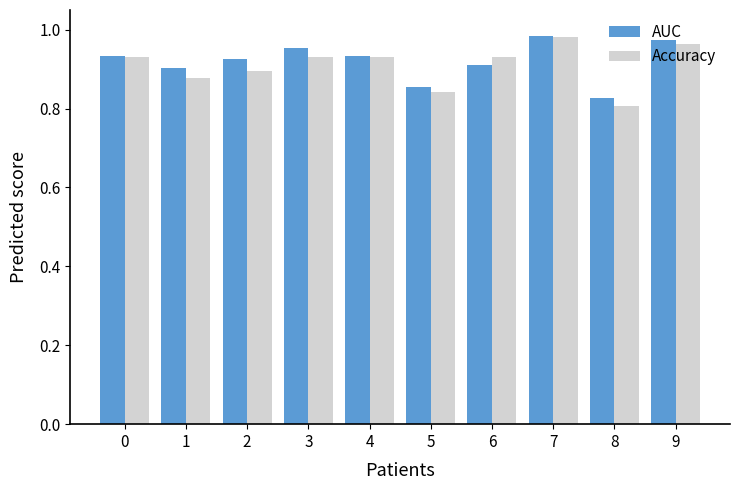

Is it true that Accuracy equals 0.5 at 6?

False